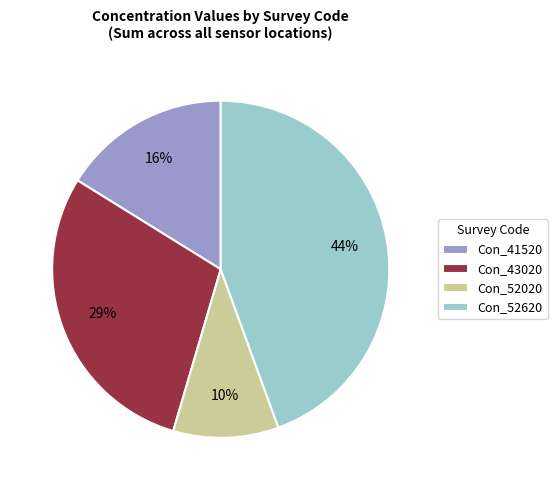

What percentage is the Con_43020 slice, to the nearest percent?

29%